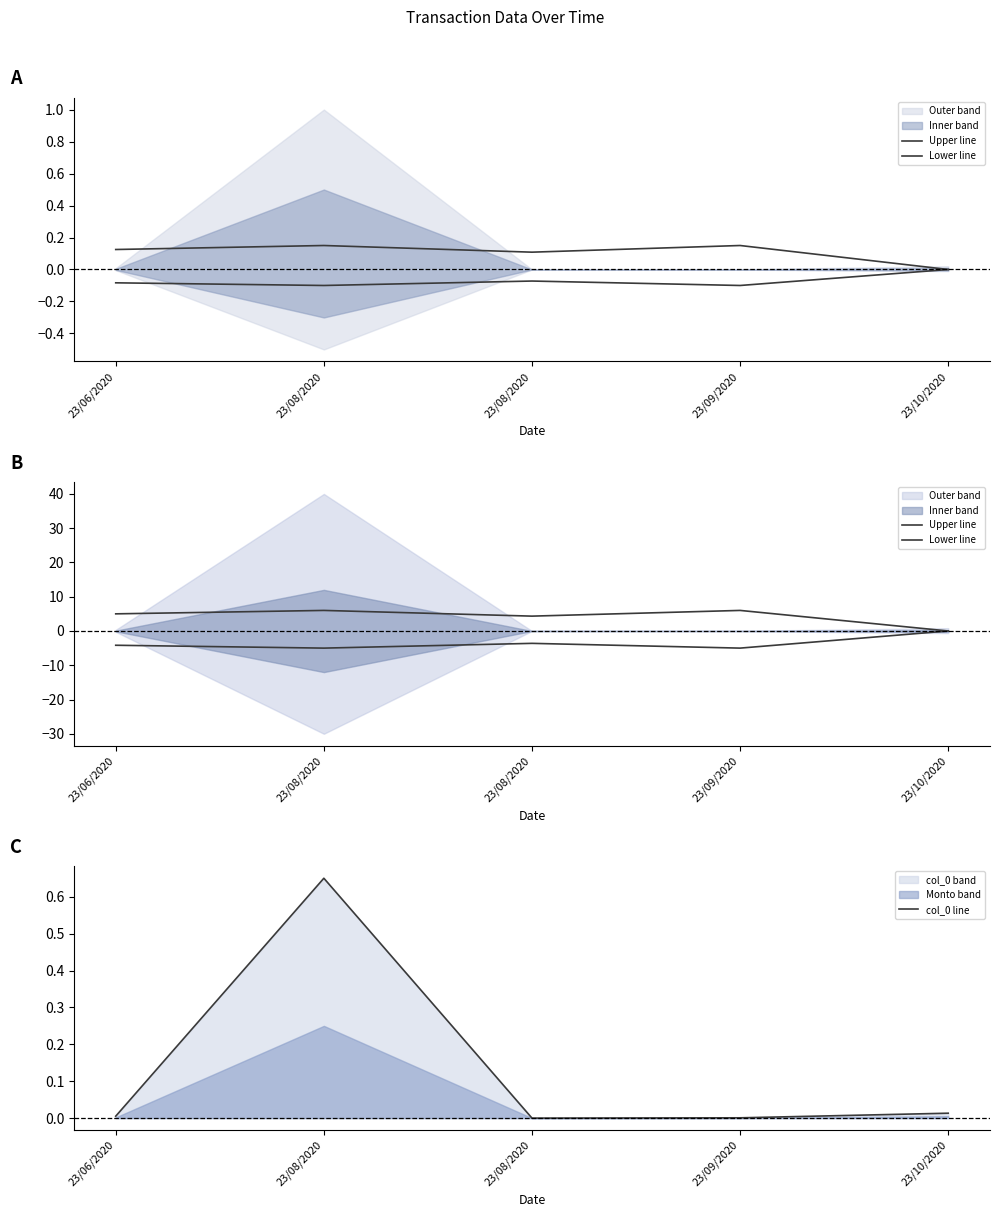

Which has a higher value, 23/10/2020 or 23/06/2020?

23/06/2020